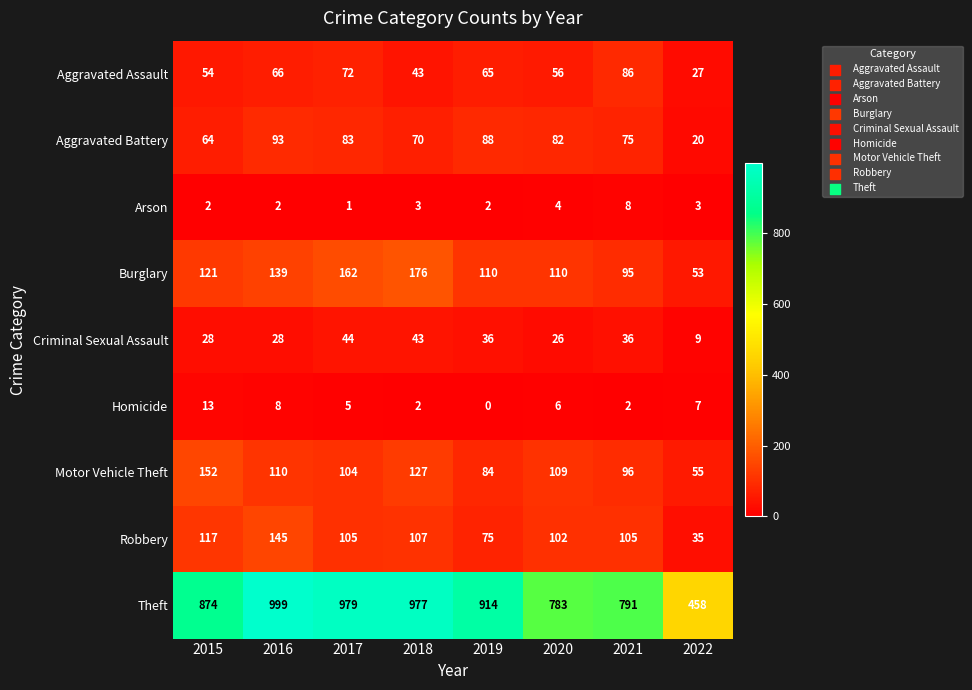

Which label corresponds to the largest value in the chart?

2016